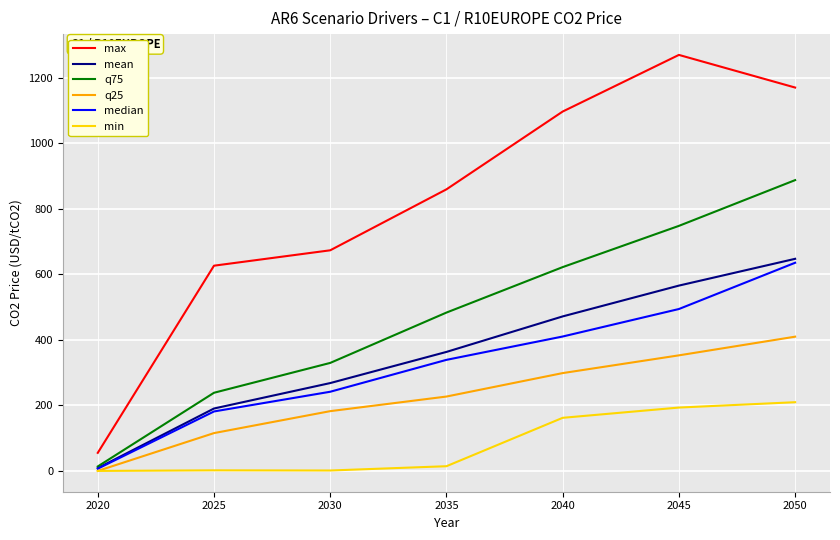

What are all the series names shown in the legend?

max, mean, q75, q25, median, min